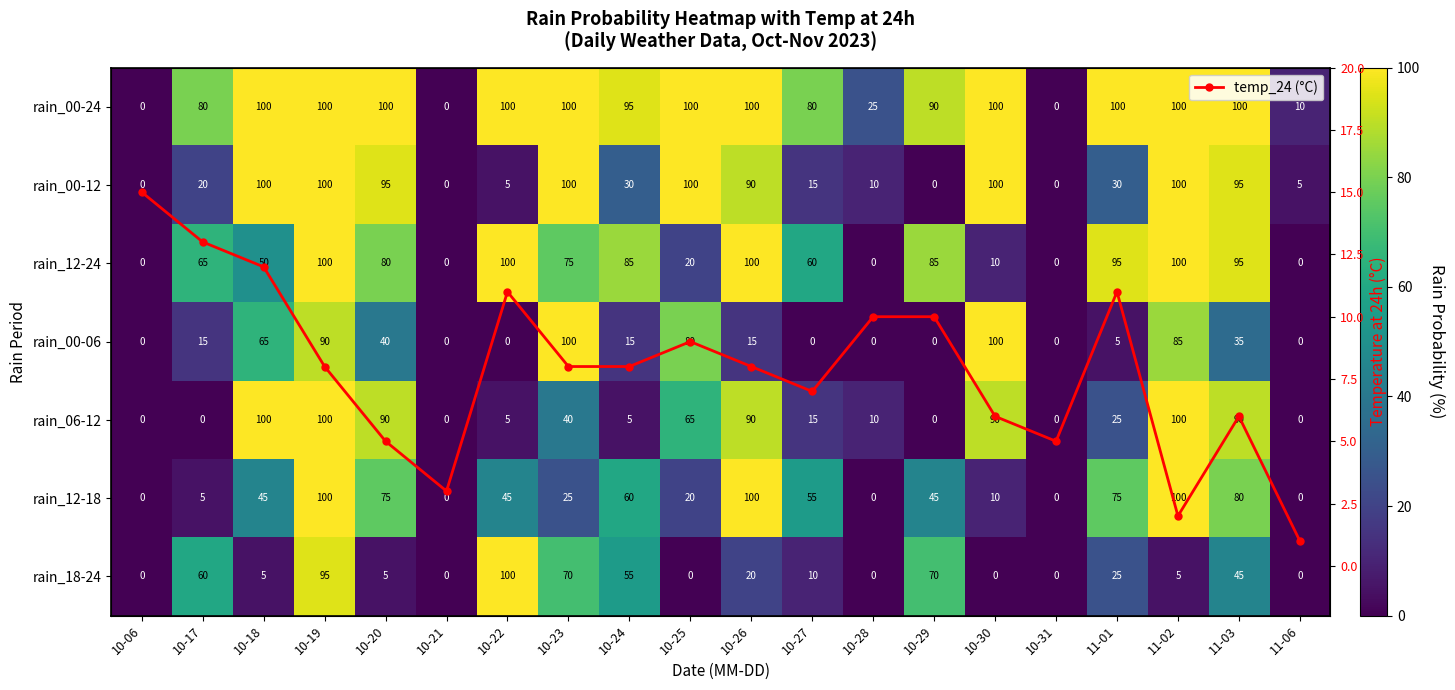

Which has a higher value, 10-18 or 10-27?

10-18